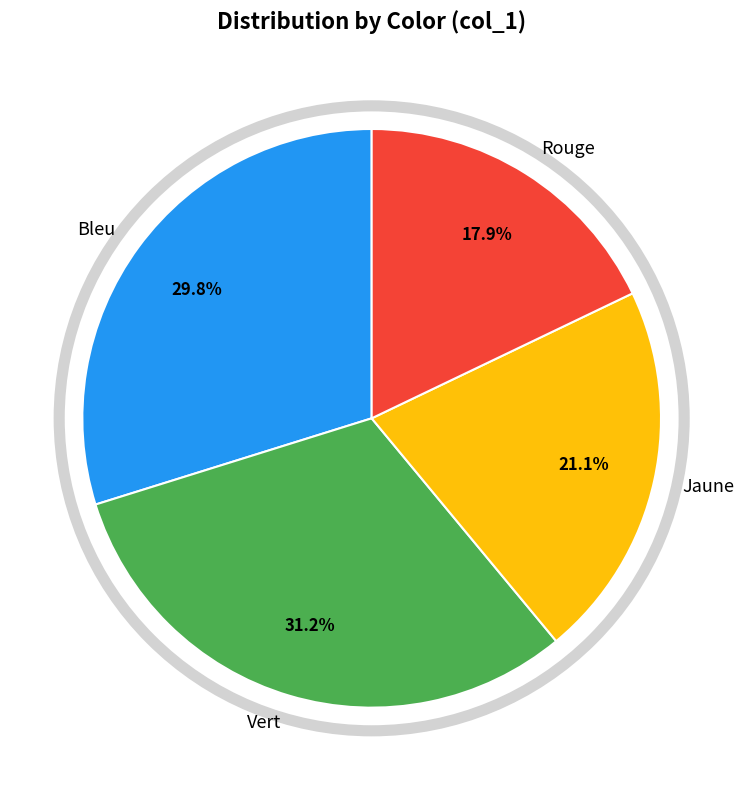

What is the largest slice in the pie chart?

Vert